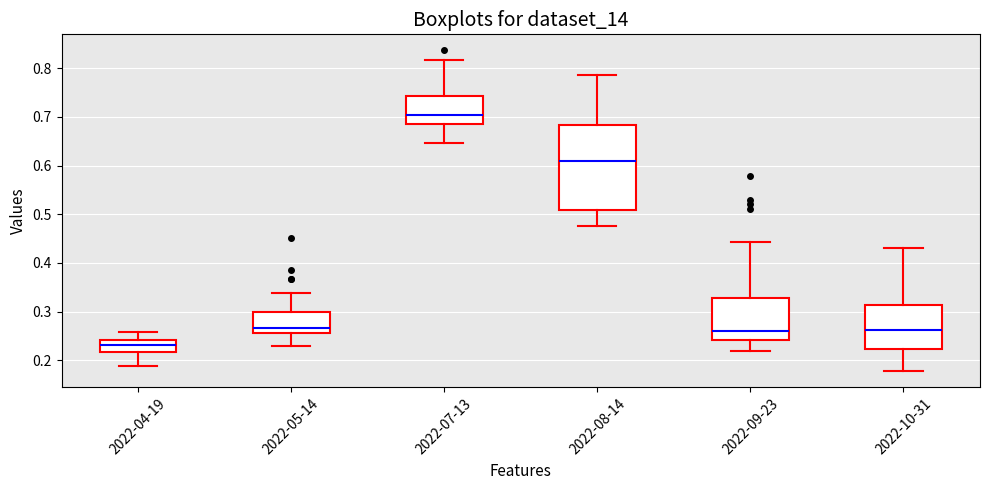

Which box's median line is the highest?

2022-07-13